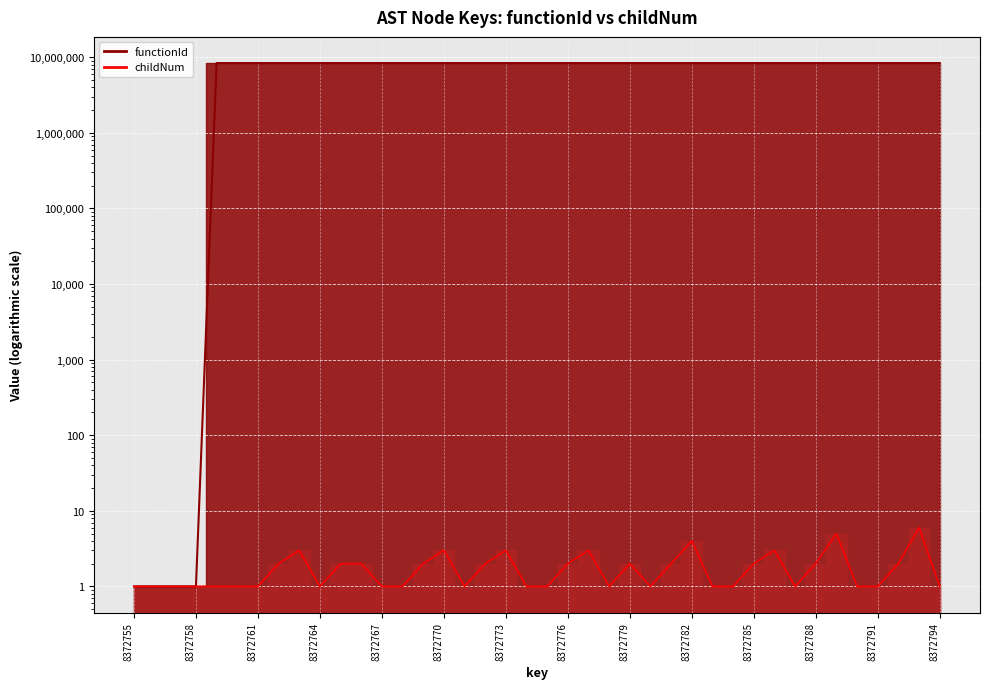

What is the value of the childNum point at the 31st from the left?

2